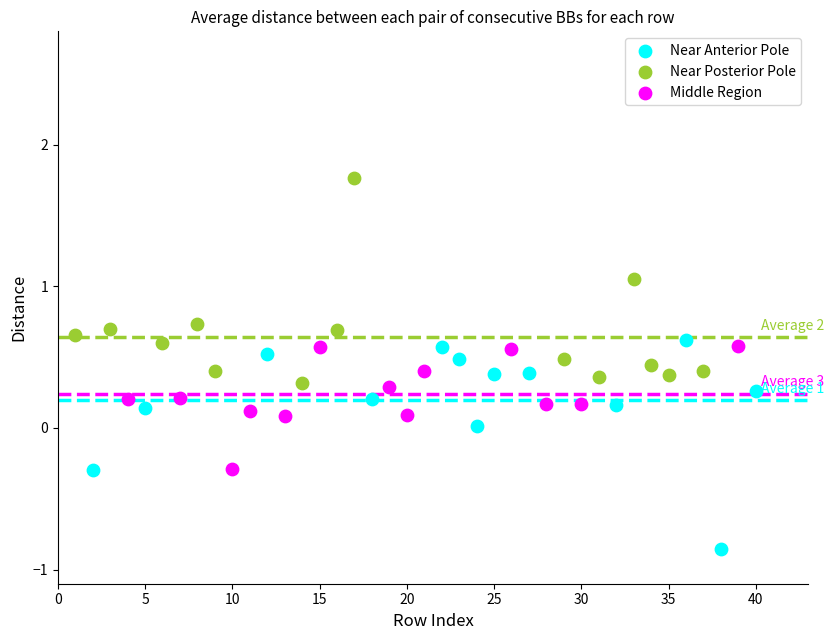

Which series contains the lowest Y value?

Near Anterior Pole